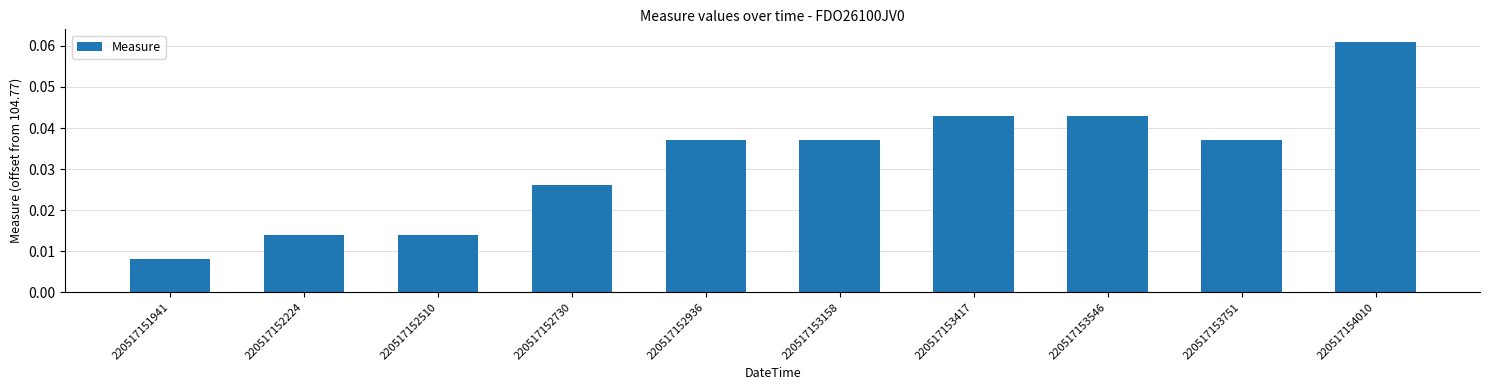

Are the bars grouped side by side (vs. stacked)?

No